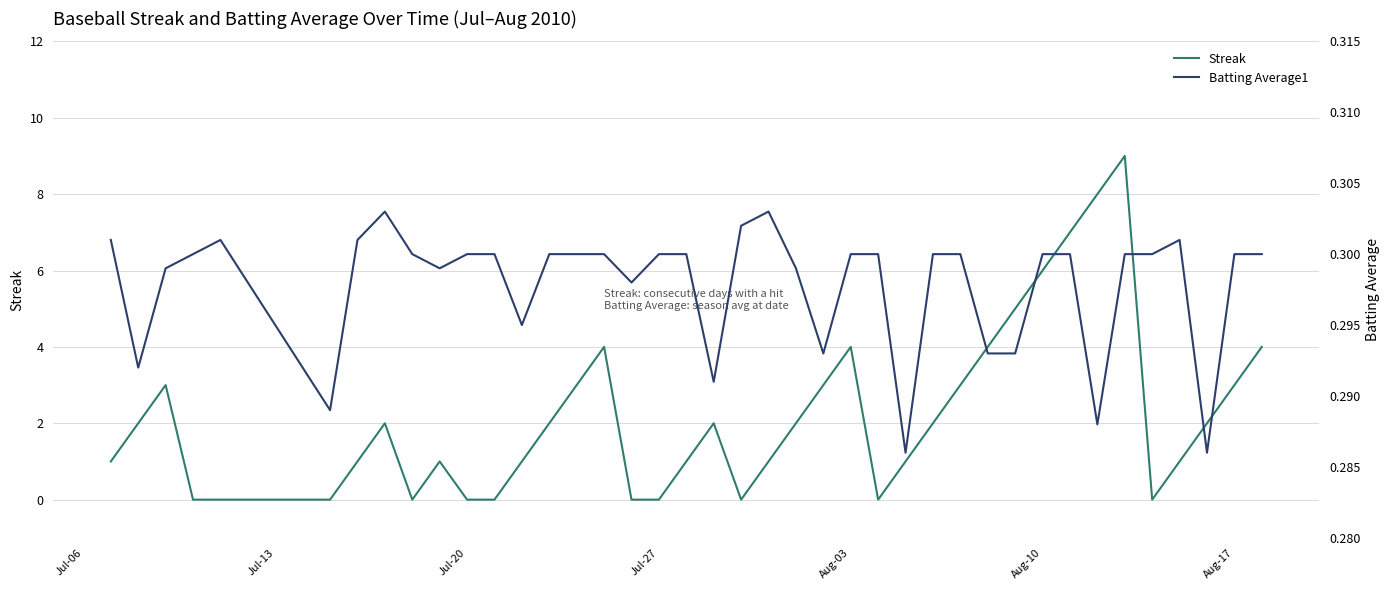

Which series changed the most between Aug-17 and 17?

Streak